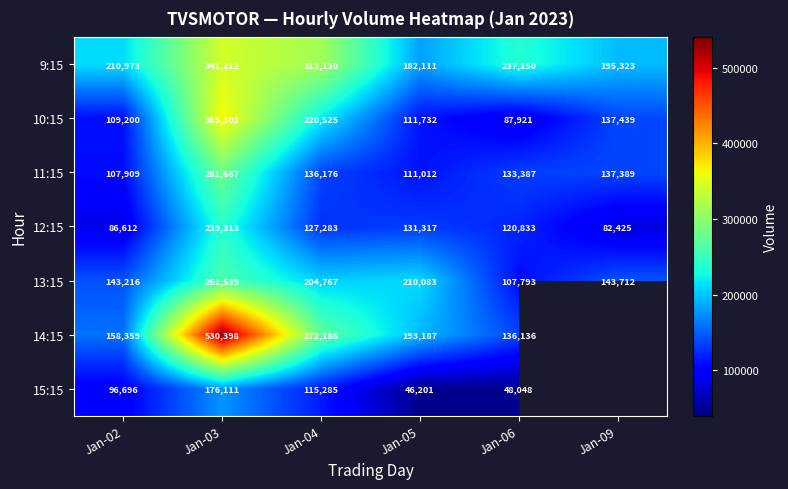

What is the spread (max minus min) of values at Jan-05?

163882